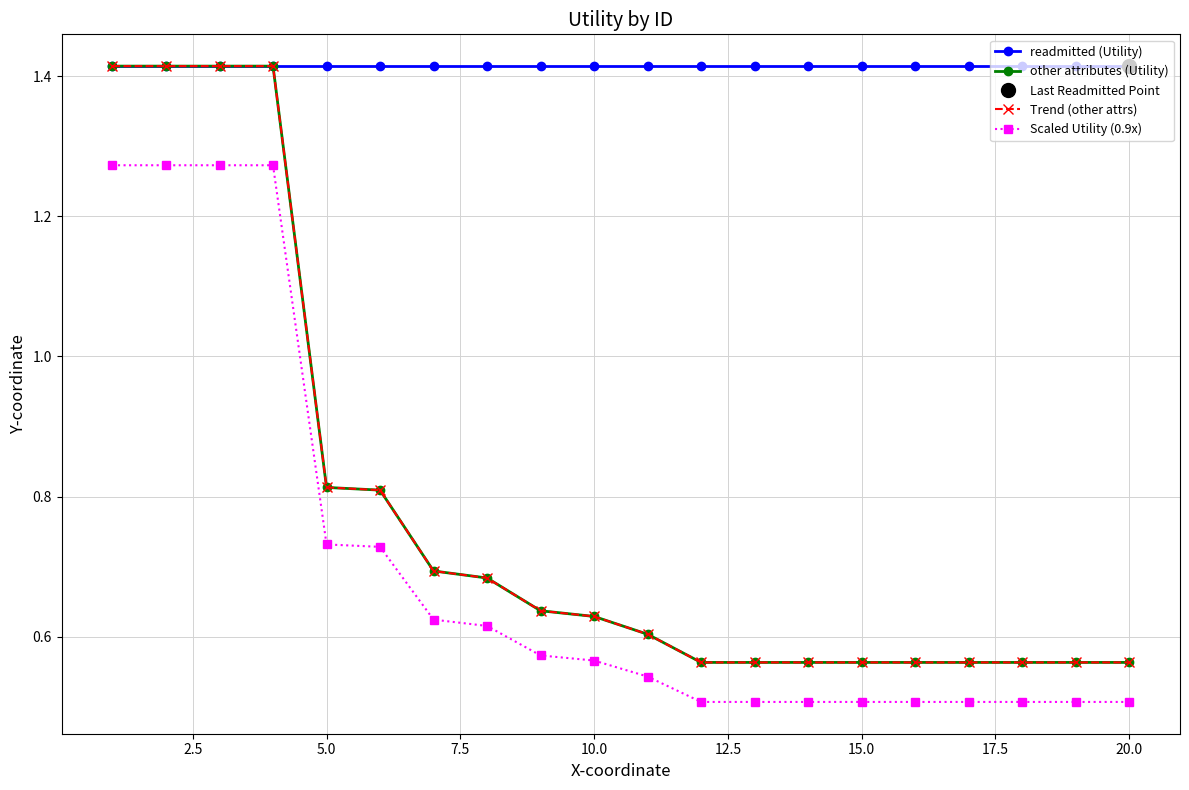

Does the chart display data point markers on the line(s)?

Yes